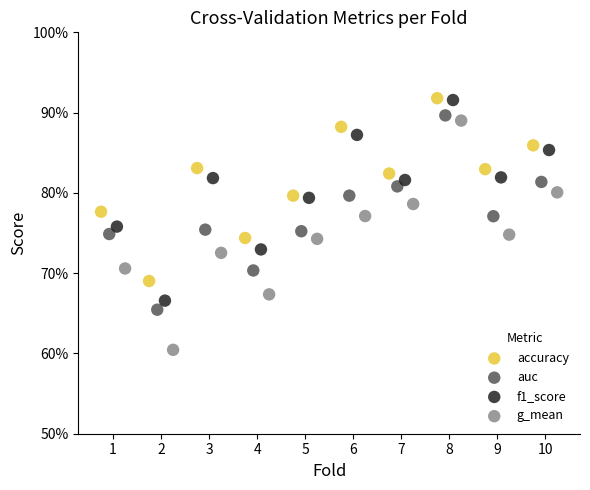

Which series has the largest Y range (max minus min)?

g_mean